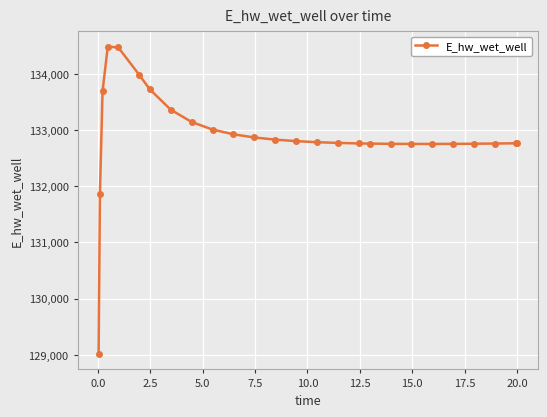

What is the minimum value shown in the chart?

129015.6